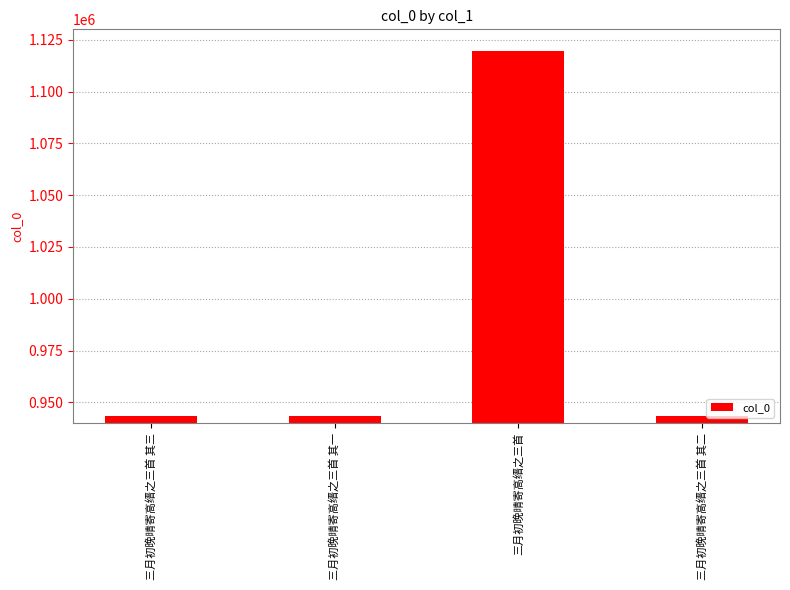

What is the sum of all values?

3950476